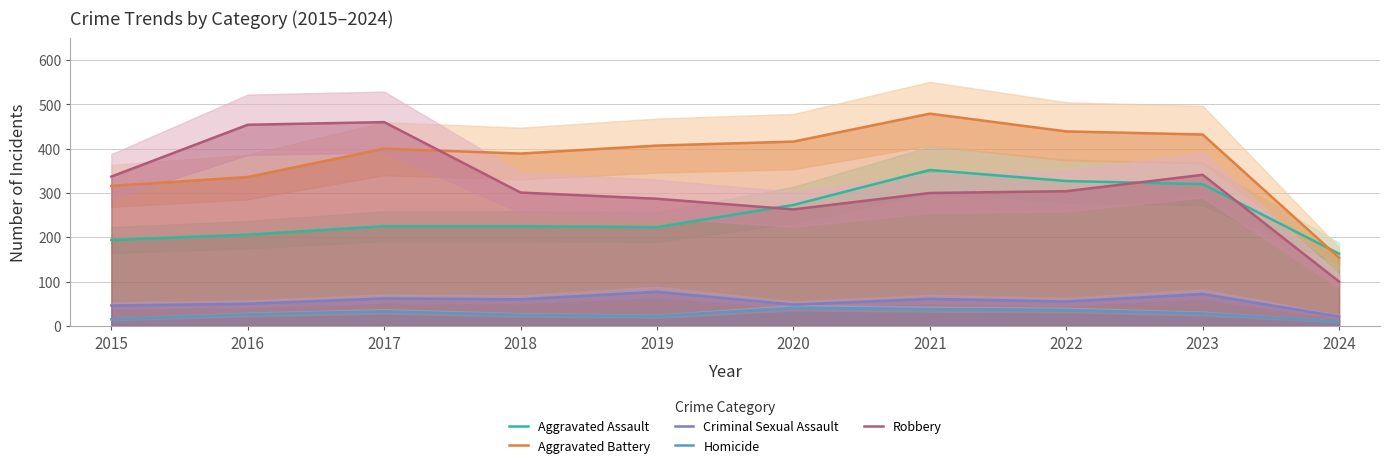

How many lines are shown in the chart?

5